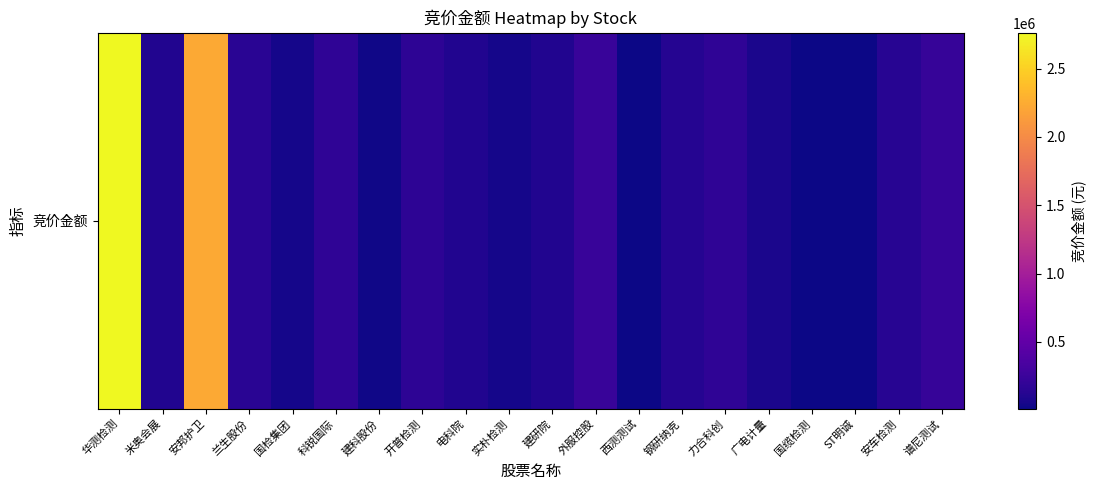

Is it true that the value at 开普检测 is 296624?

False